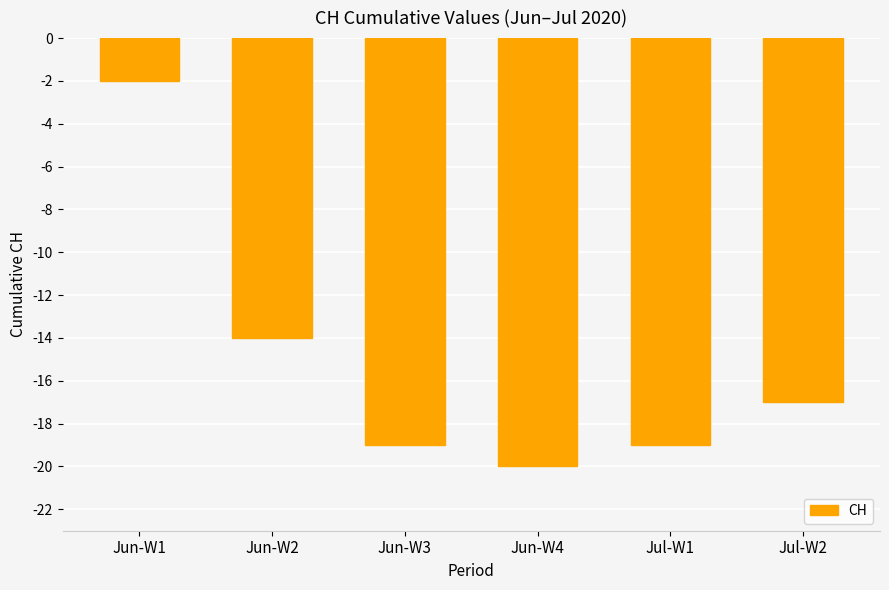

What is the average value?

-15